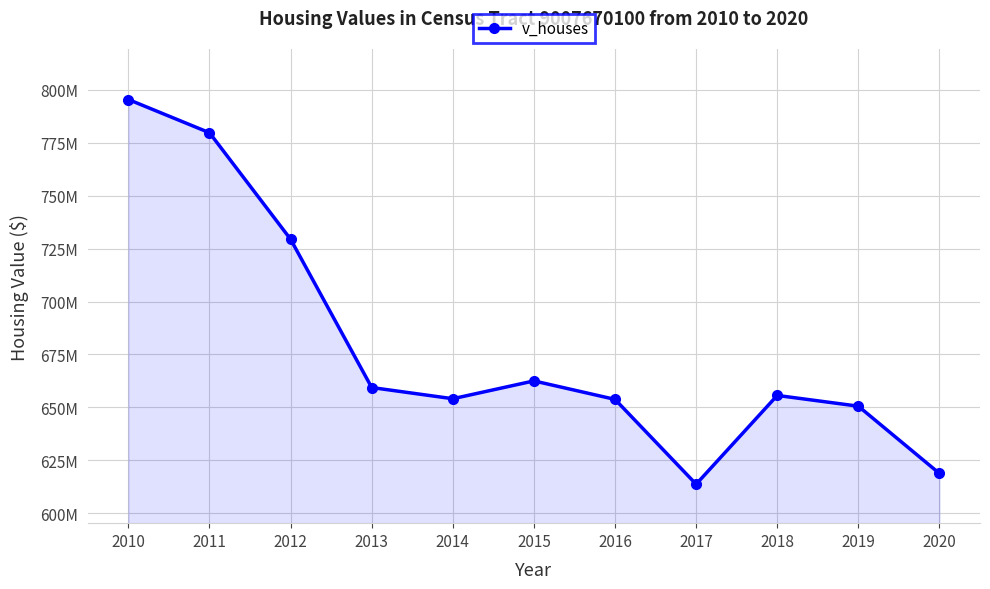

Is this an area chart (filled region under the line)?

Yes